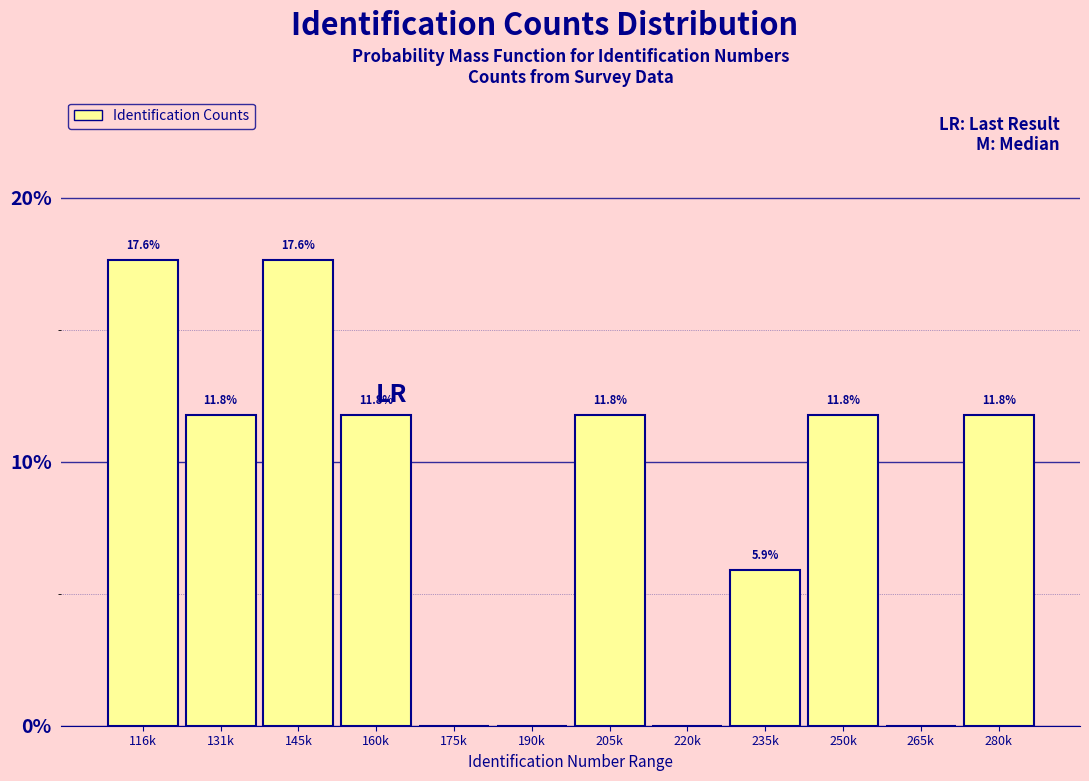

Reading right to left, what are all the values shown in this chart?

280k=11.8	265k=0.0	250k=11.8	235k=5.9	220k=0.0	205k=11.8	190k=0.0	175k=0.0	160k=11.8	145k=17.6	131k=11.8	116k=17.6